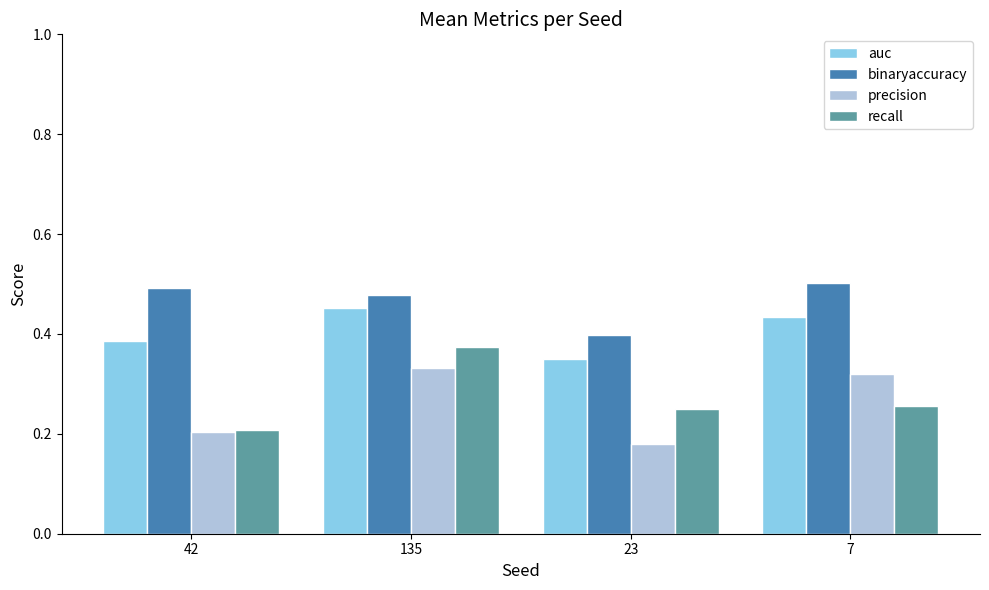

What is the total value across all series at 135?

1.6